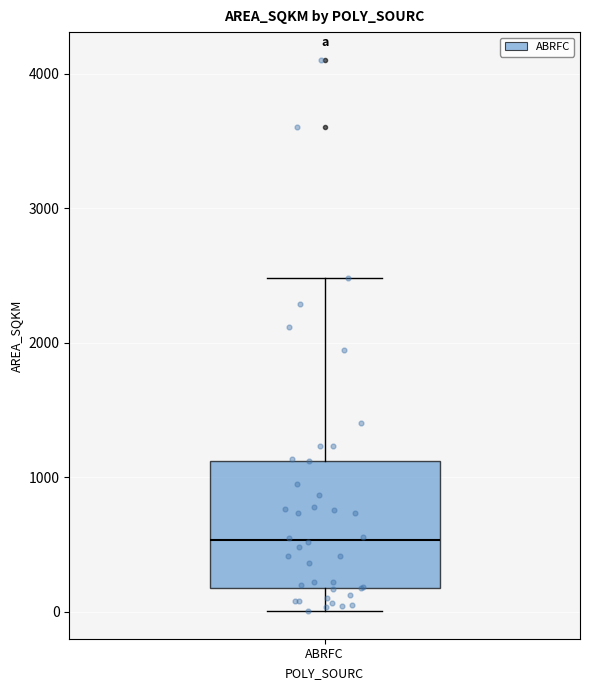

Transcribe this box plot: give where the median line is, the range the box spans, and where the two whiskers end, as read against the y-axis. The values are not printed on the chart, so give them approximately, as read against the axis.

median 500, box 200 to 1100, whiskers 0 to 2500